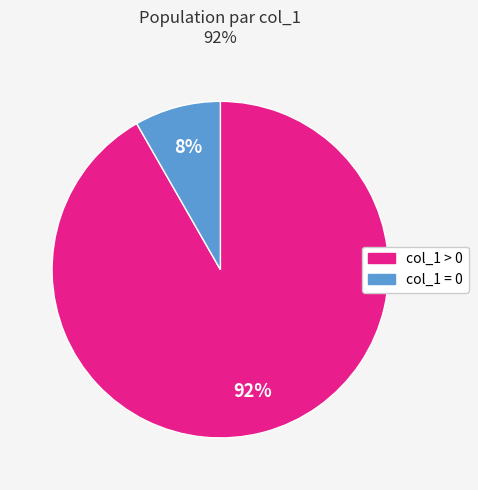

Does any single category account for the majority?

Yes